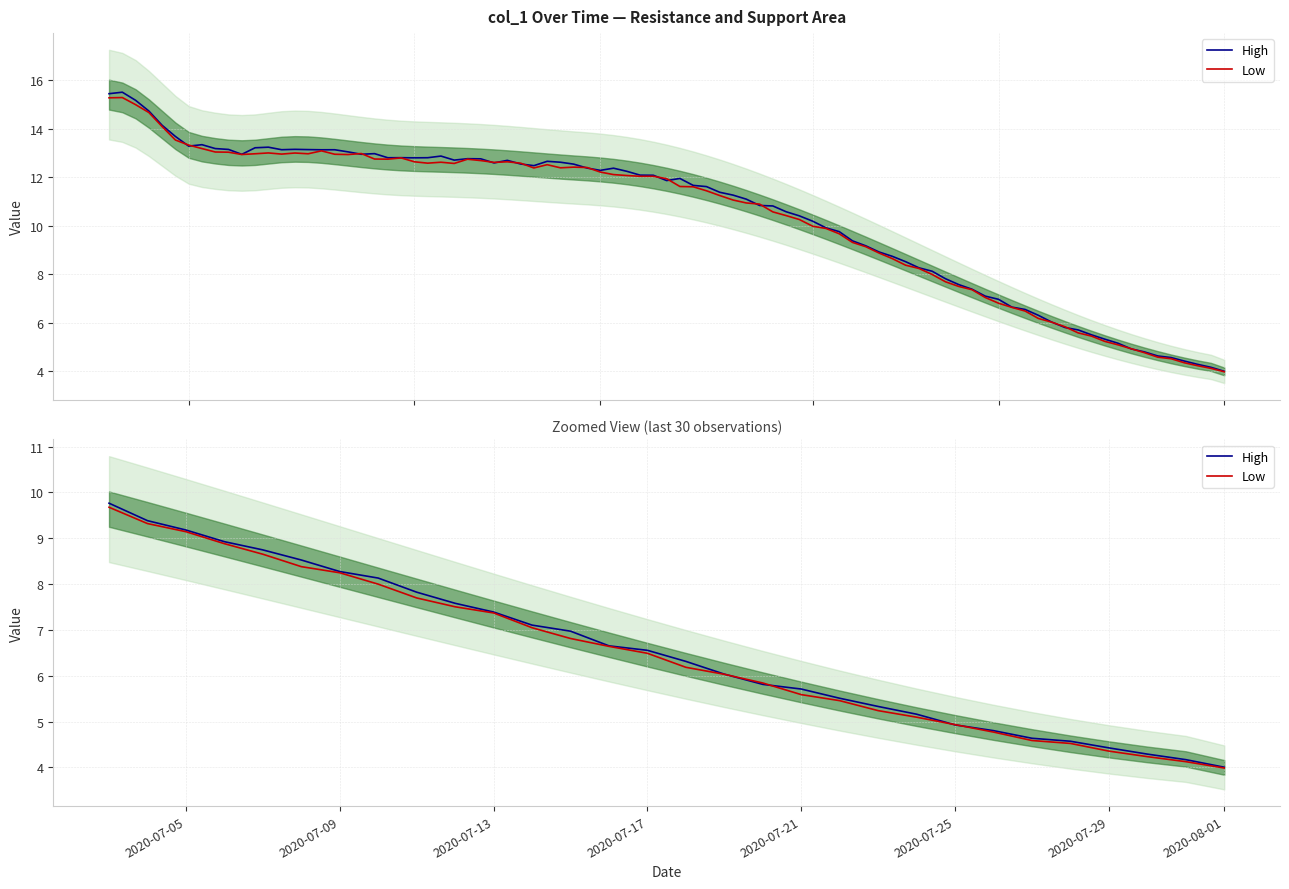

Where does the Low series first go above 6?

2020-07-05